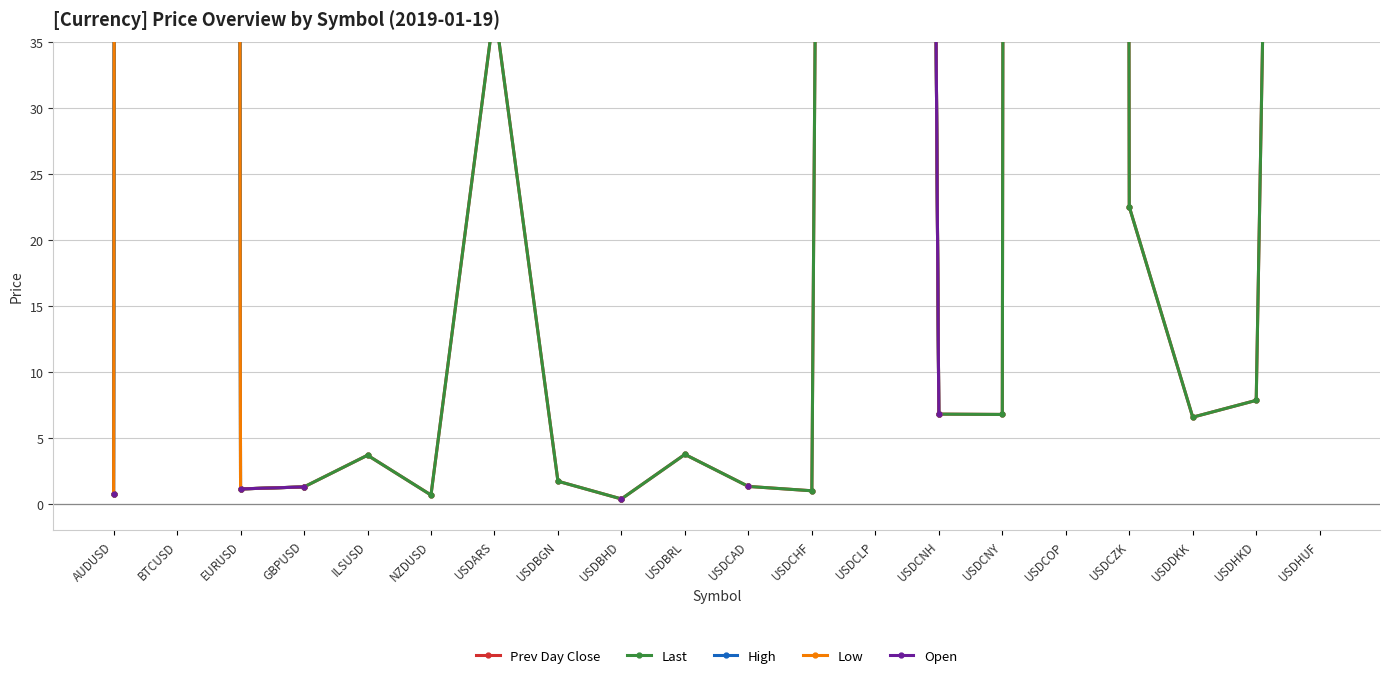

What is the highest value of the Low series?

3602.6